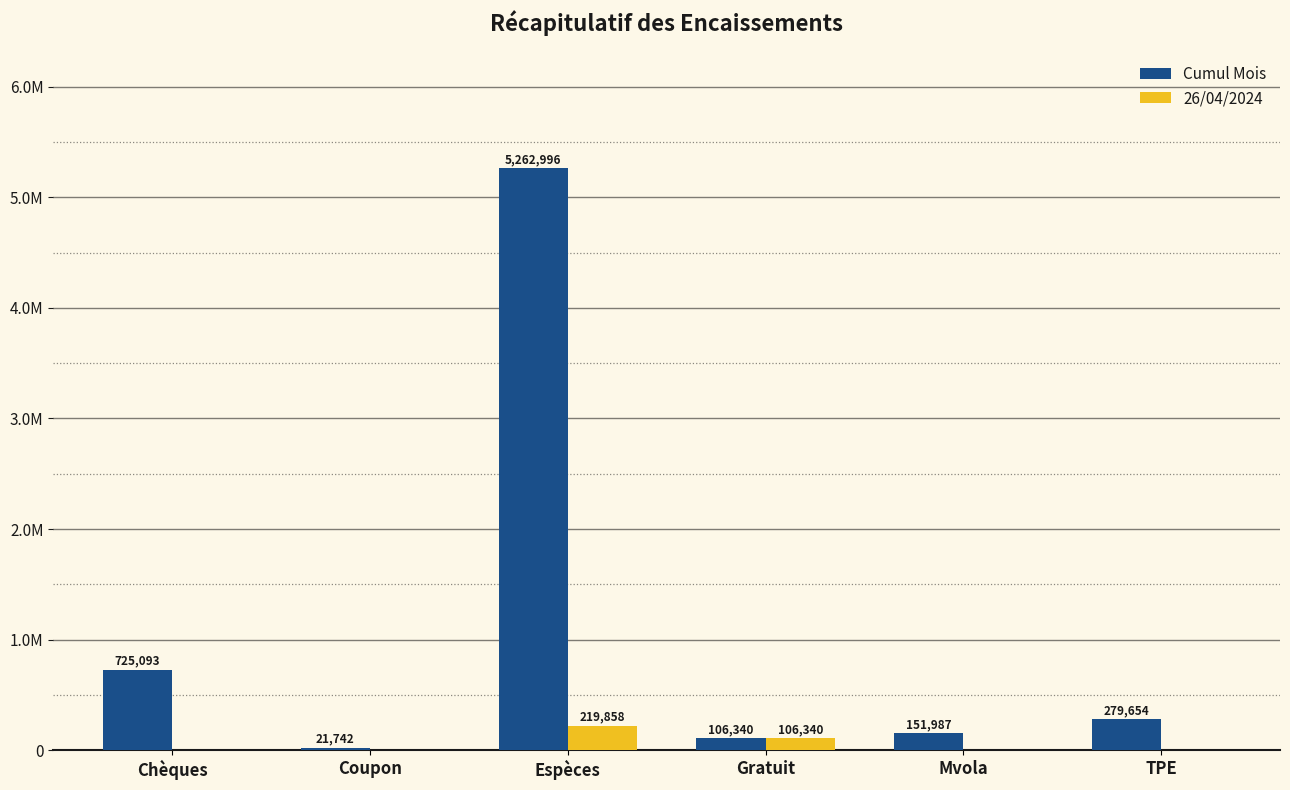

List the series in order of their overall mean, lowest first.

26/04/2024, Cumul Mois